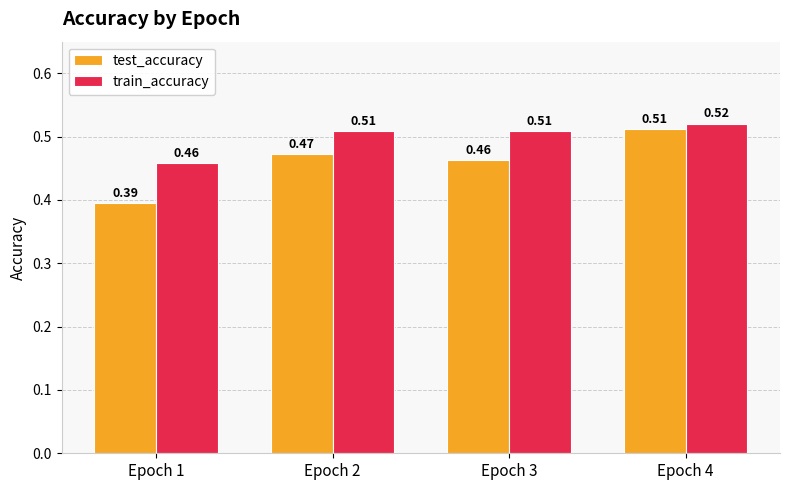

The value of test_accuracy at Epoch 3 is 0.8. True or false?

False